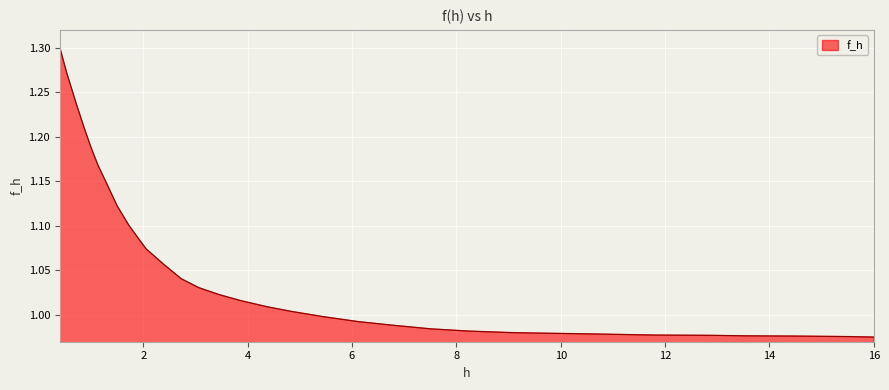

Count the number of values greater than 1.

17